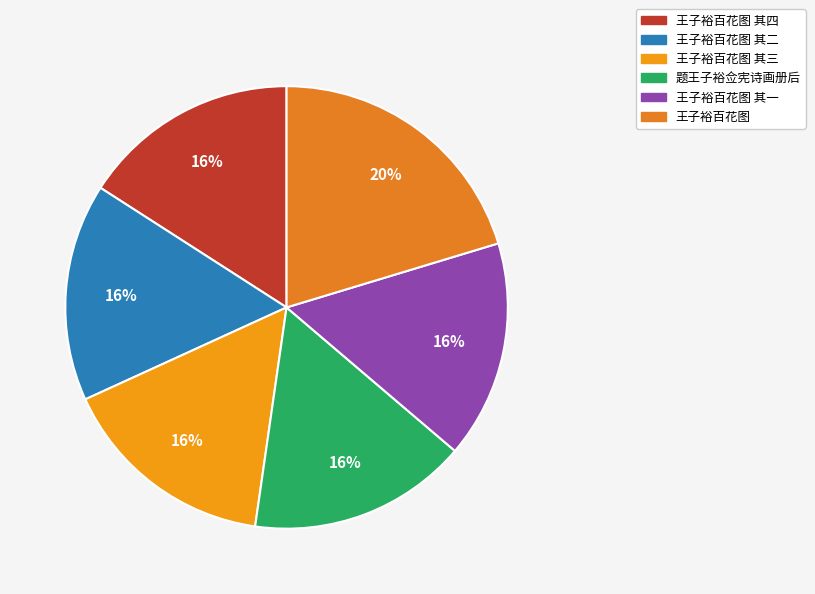

What is the ratio of the value at 王子裕百花图 其四 to the value at 王子裕百花图 其二?

1.0